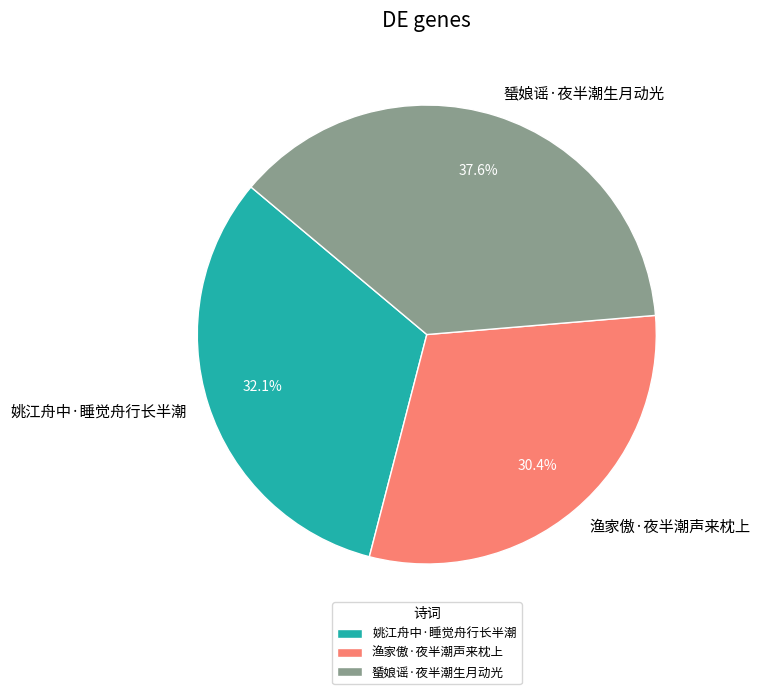

Count the number of slices in the pie.

3